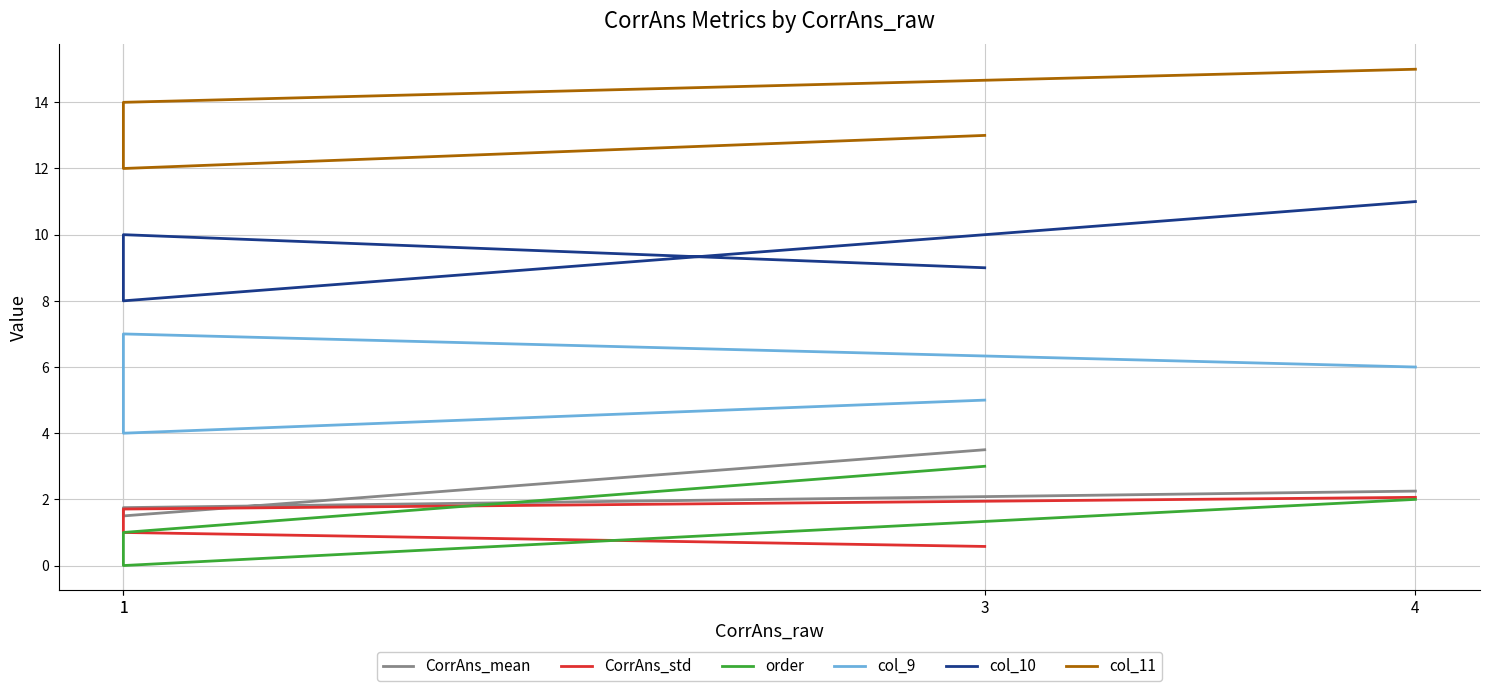

What is the difference between the highest and lowest values at 1?

14.0